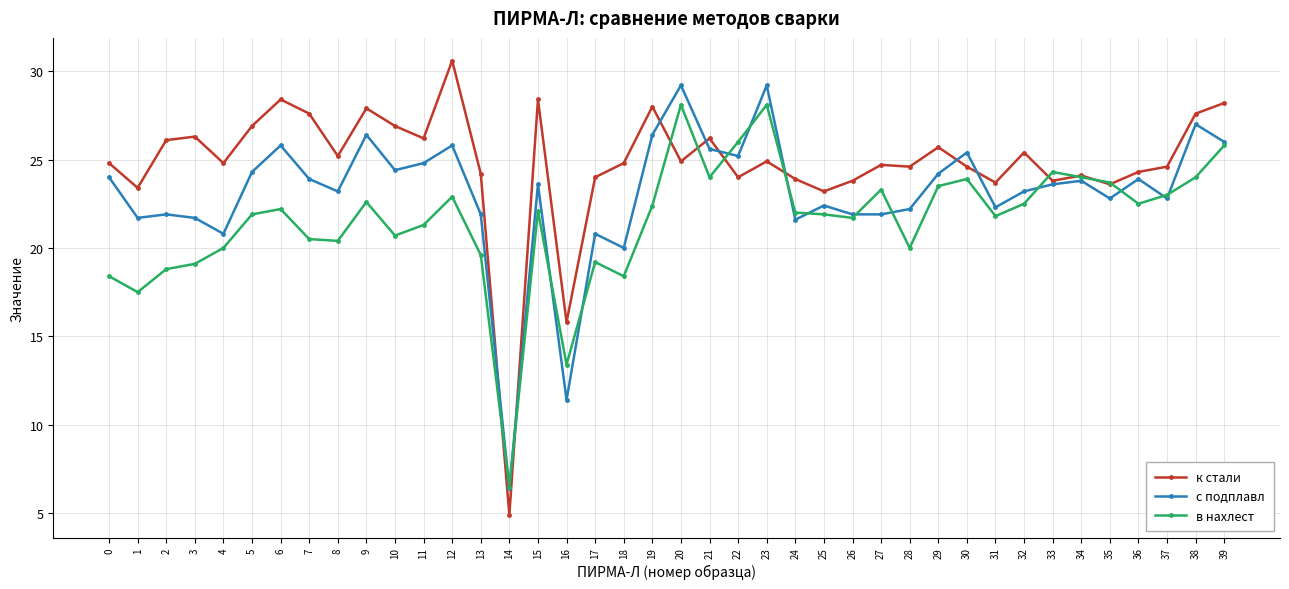

What is the highest value of the с подплавл series?

29.2